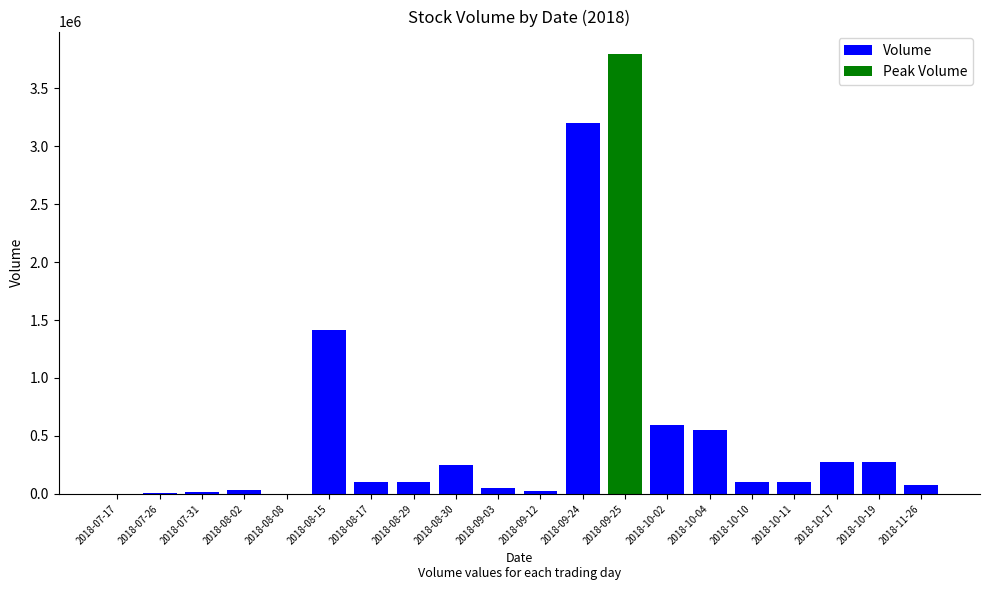

What is the change in value from 2018-10-04 to 2018-10-11?

-450000